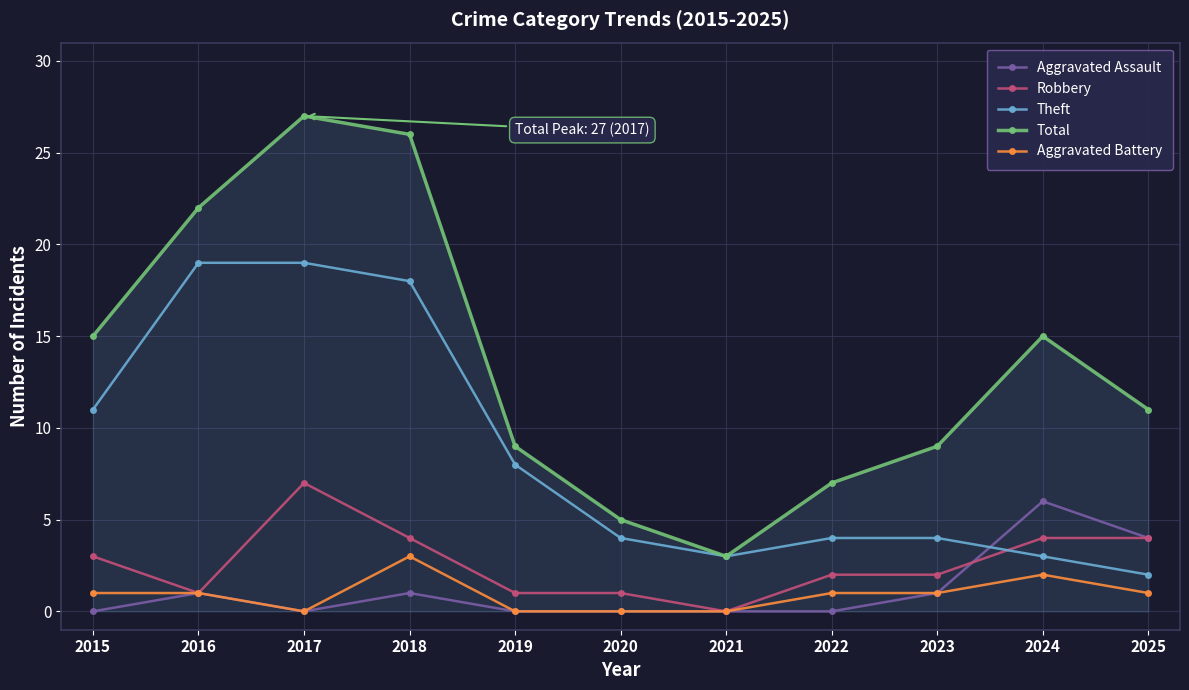

Is it true that Robbery equals 0 at 2016?

False